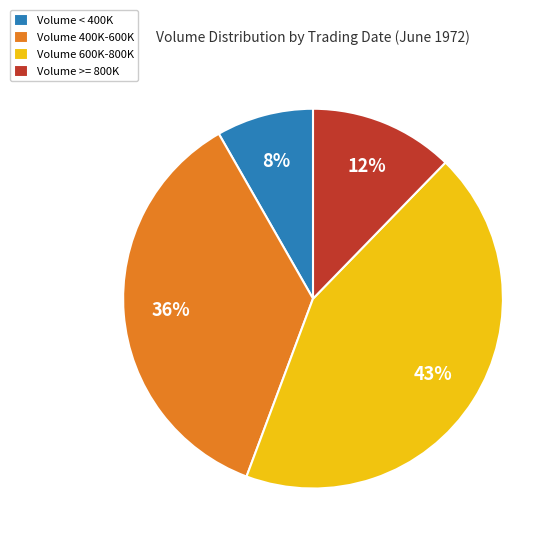

To the nearest percent, what is the difference between the largest and smallest slice percentages?

35%